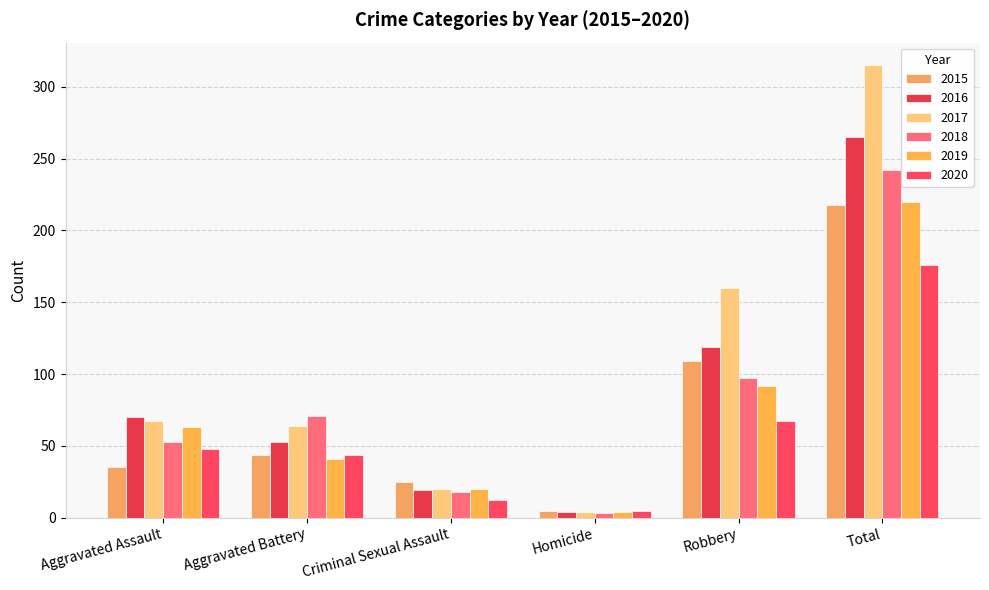

How many bars are there in each group?

6